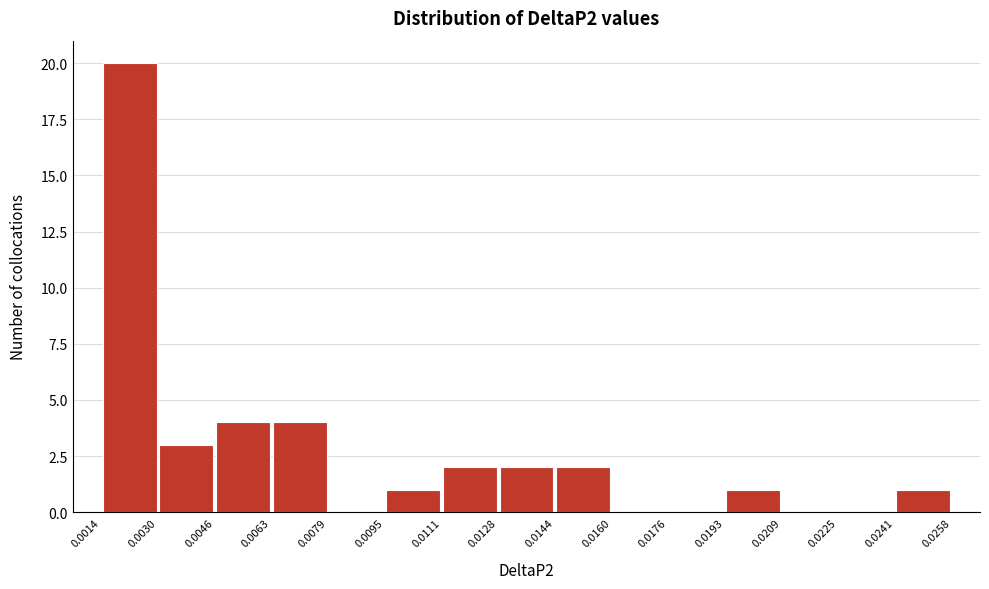

Reading left to right, transcribe this chart: for each bar, give the range it covers on the x-axis and its height. The values are not printed on the chart, so give them approximately, as read against the axis.

0.0014 to 0.0030: 20
0.0030 to 0.0046: 3
0.0046 to 0.0063: 4
0.0063 to 0.0079: 4
0.0079 to 0.0095: 0
0.0095 to 0.0111: 1
0.0111 to 0.0128: 2
0.0128 to 0.0144: 2
0.0144 to 0.0160: 2
0.0160 to 0.0176: 0
0.0176 to 0.0193: 0
0.0193 to 0.0209: 1
0.0209 to 0.0225: 0
0.0225 to 0.0241: 0
0.0241 to 0.0258: 1